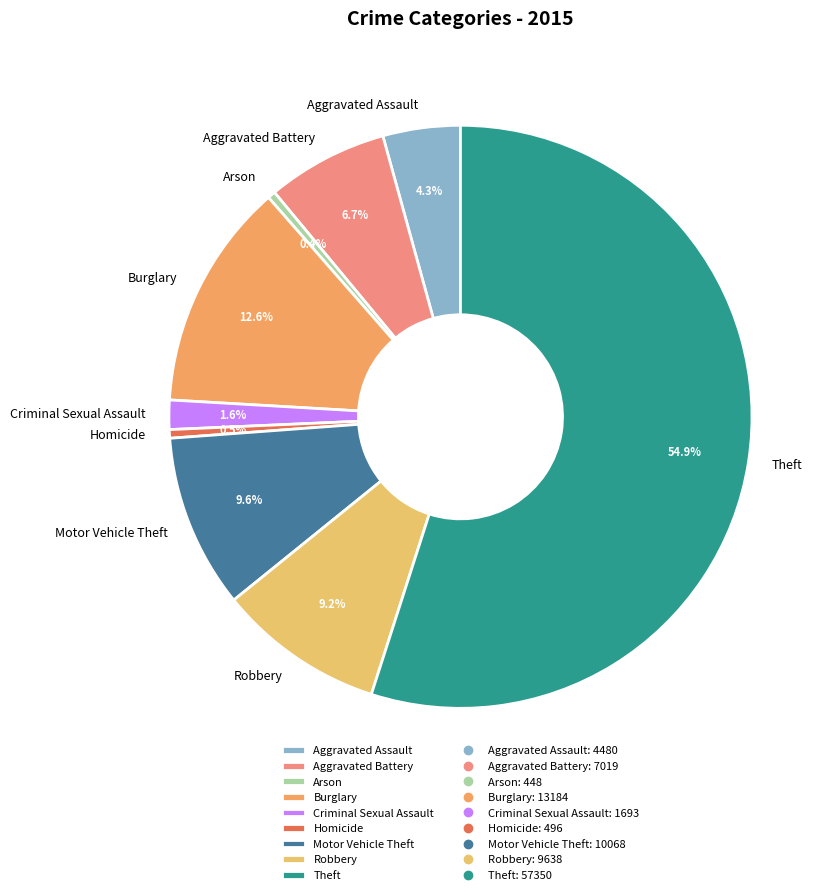

What percentage is the Motor Vehicle Theft slice, to the nearest percent?

10%